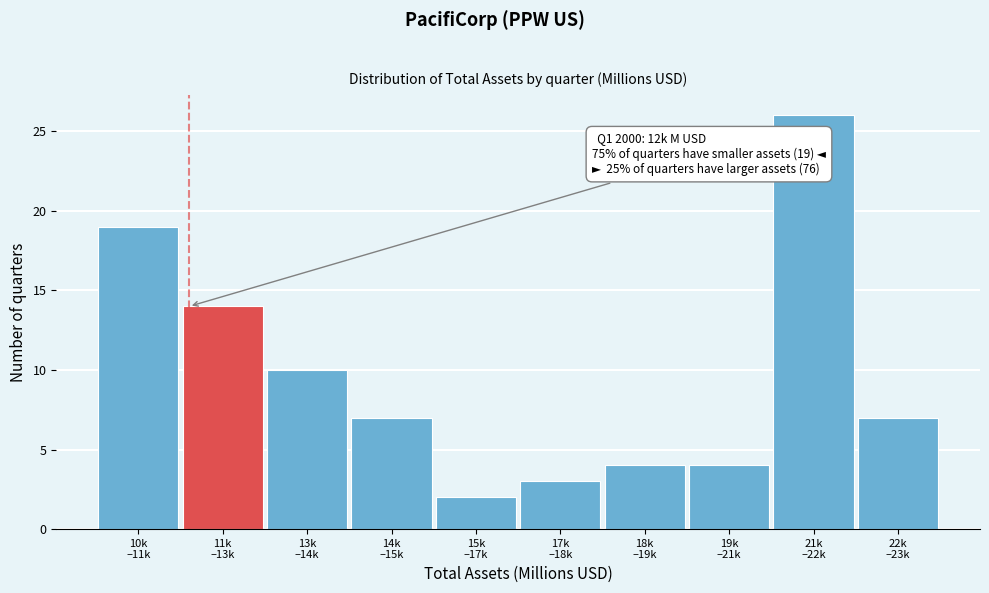

Reading left to right, what are all the values shown in this chart?

19	14	10	7	2	3	4	4	26	7